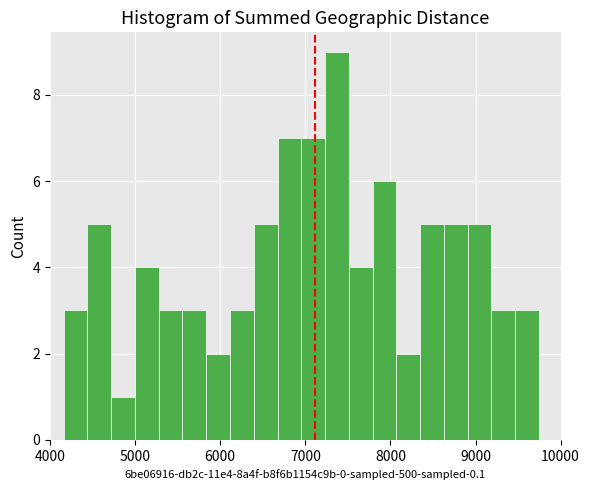

Read against the x-axis, roughly where is the centre of the tallest bar?

7400